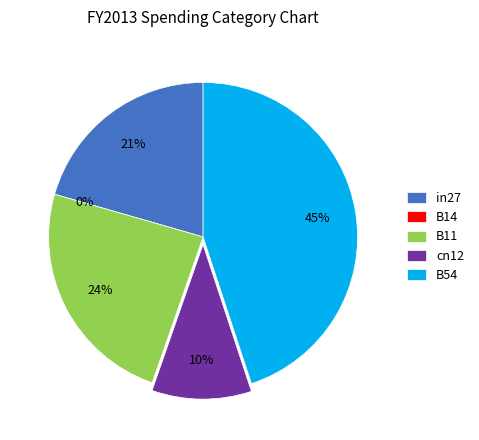

Which slice is the smallest?

B14